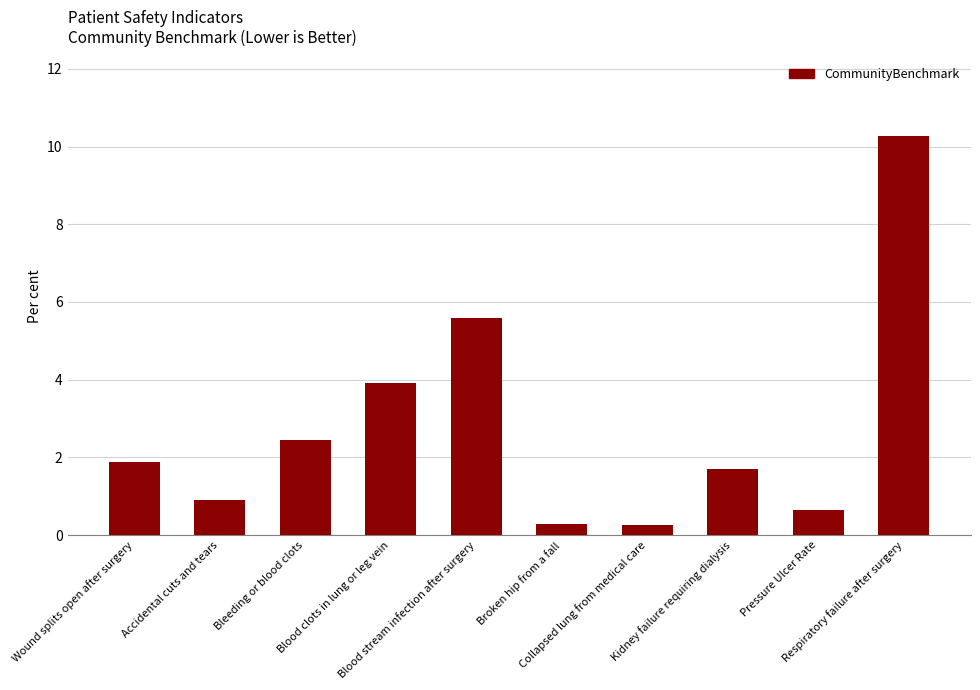

How many data points are above 1?

6